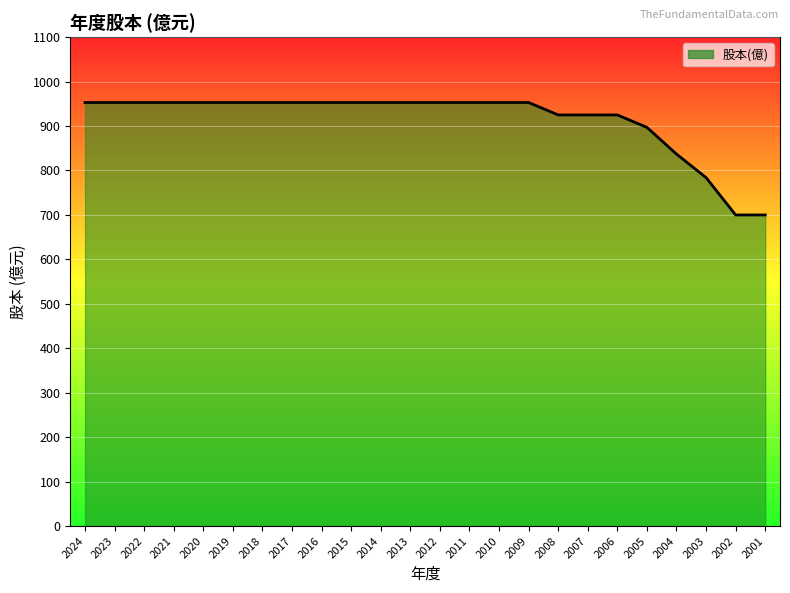

Approximately how many times larger is the value at 2021 compared to 2018?

1.0